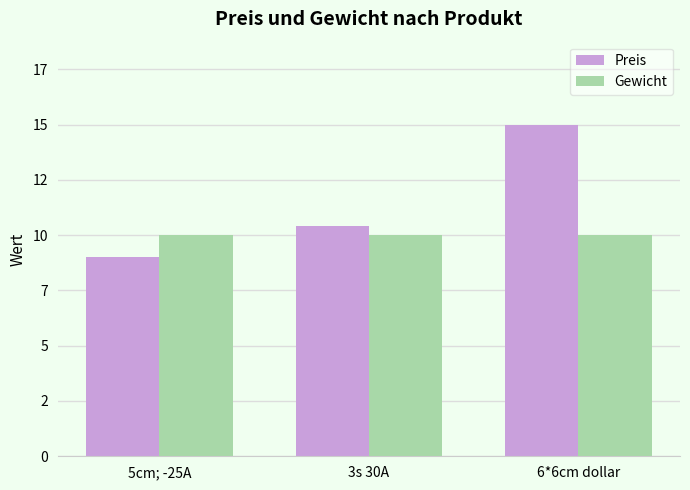

Are the bars grouped side by side (vs. stacked)?

Yes